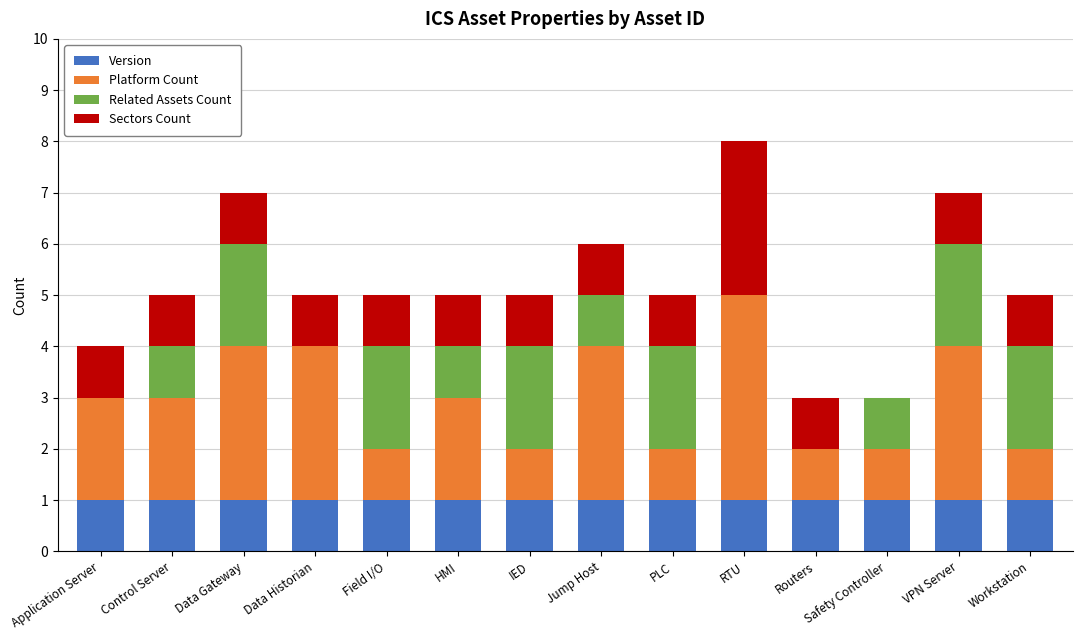

What is the total value across all series at Control Server?

5